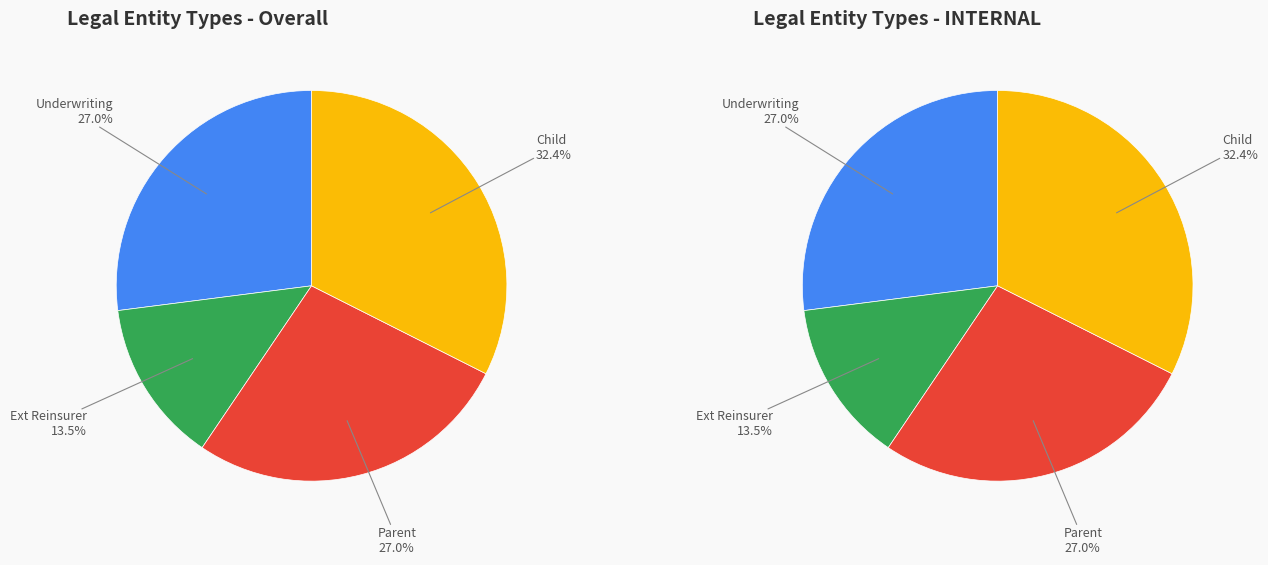

How many segments does this pie chart have?

4